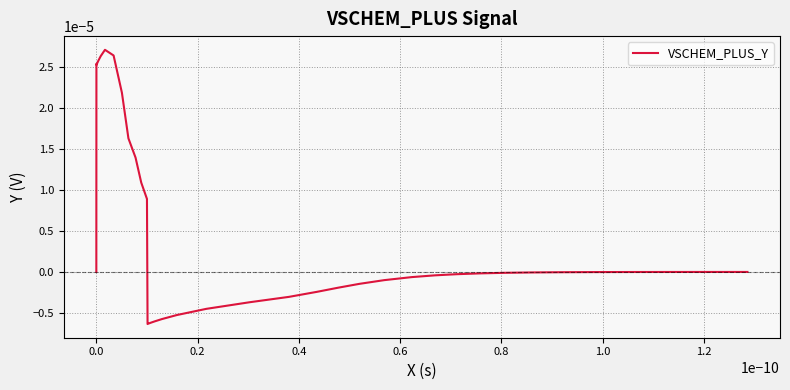

Does the chart display data point markers on the line(s)?

No